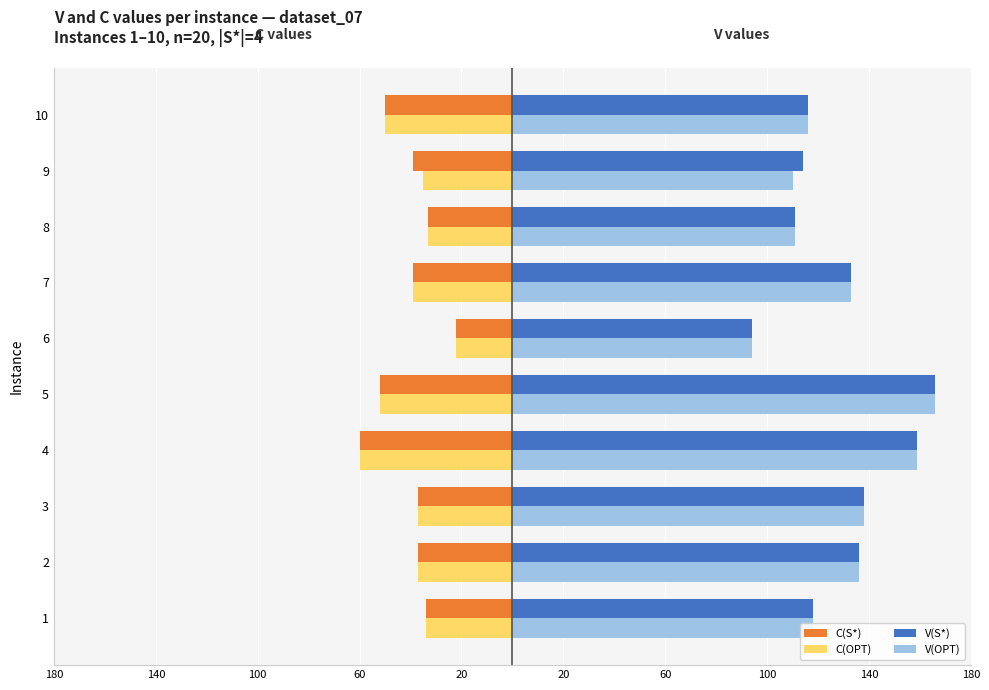

What is the maximum value shown in the chart?

166